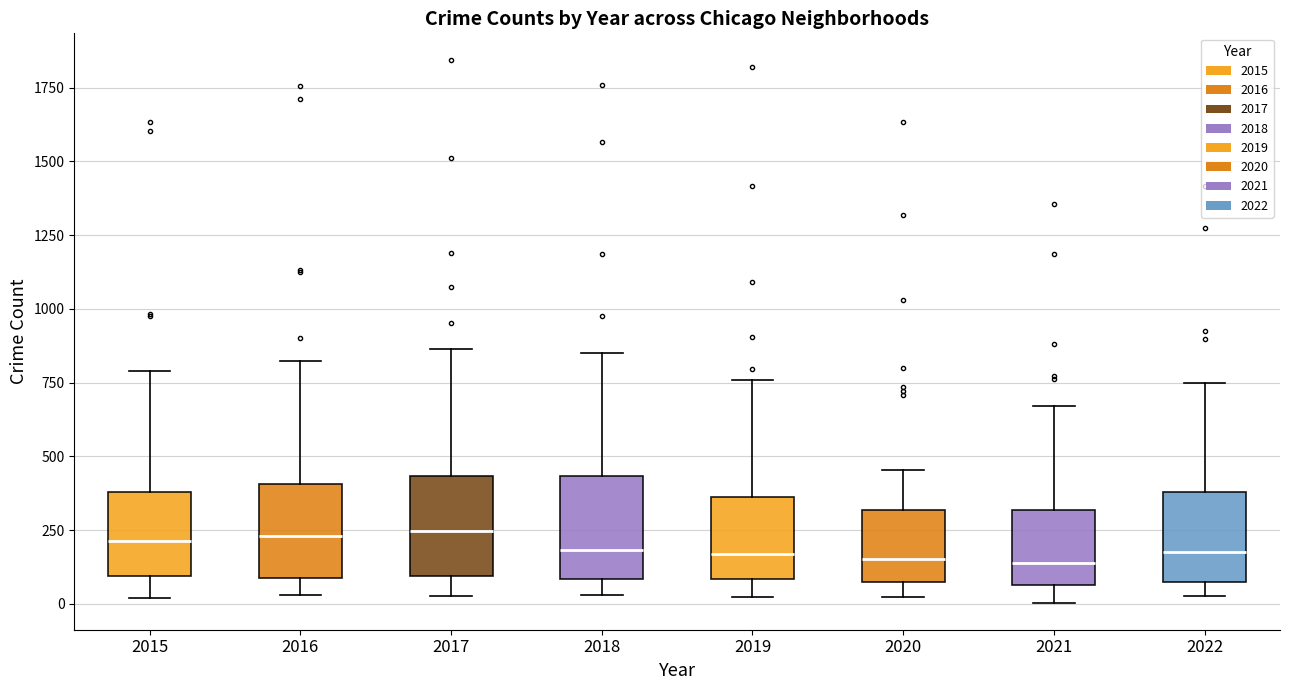

Where does the median line of the box at x = 2016 sit on the y-axis? The values are not printed on the chart, so give them approximately, as read against the axis.

250